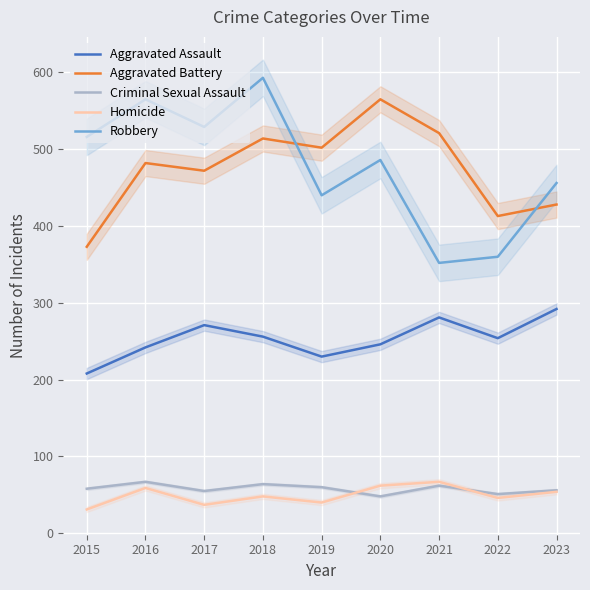

List the labels in order of Aggravated Battery value, smallest first.

2015, 2022, 2023, 2017, 2016, 2019, 2018, 2021, 2020